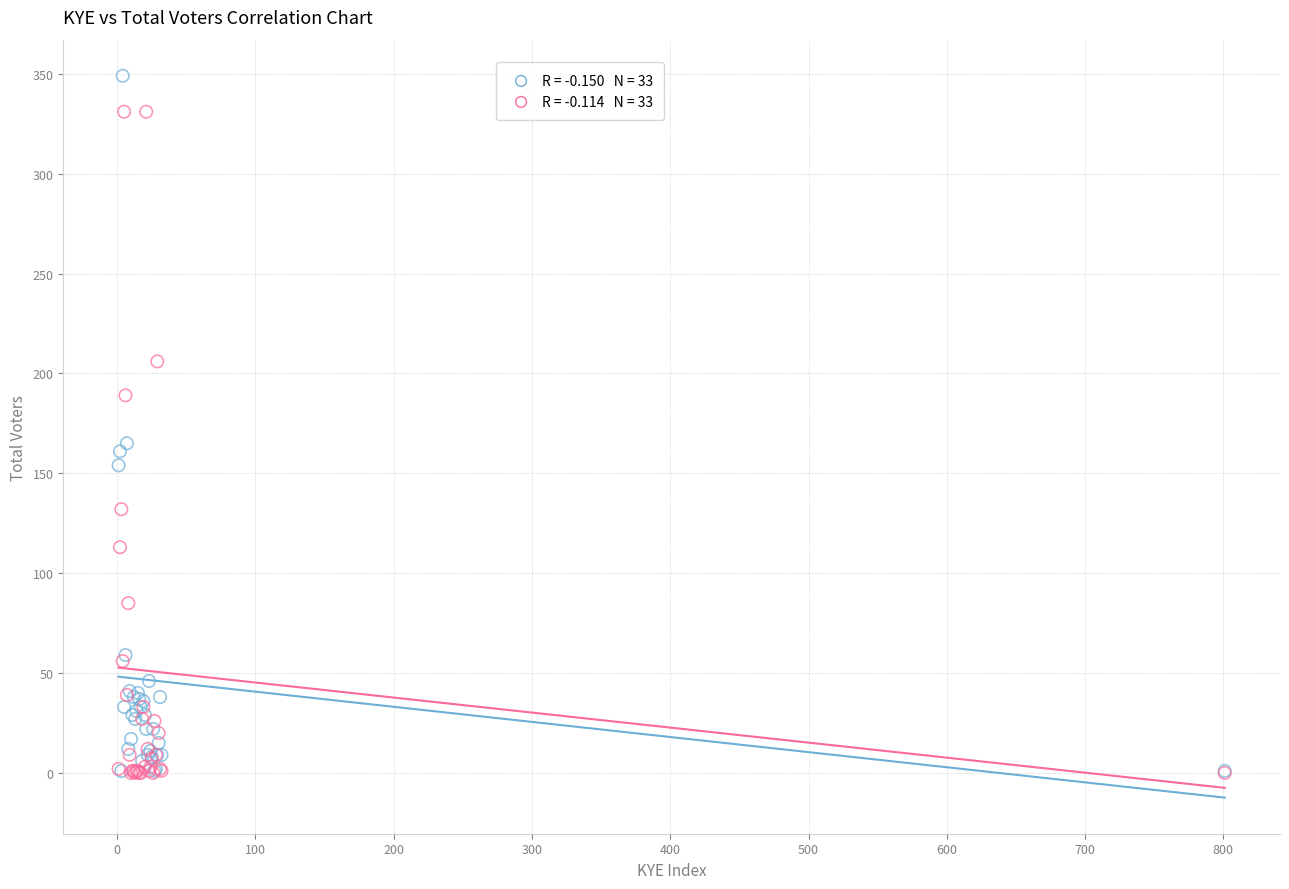

Across all series, what Y value is closest to 174?

165